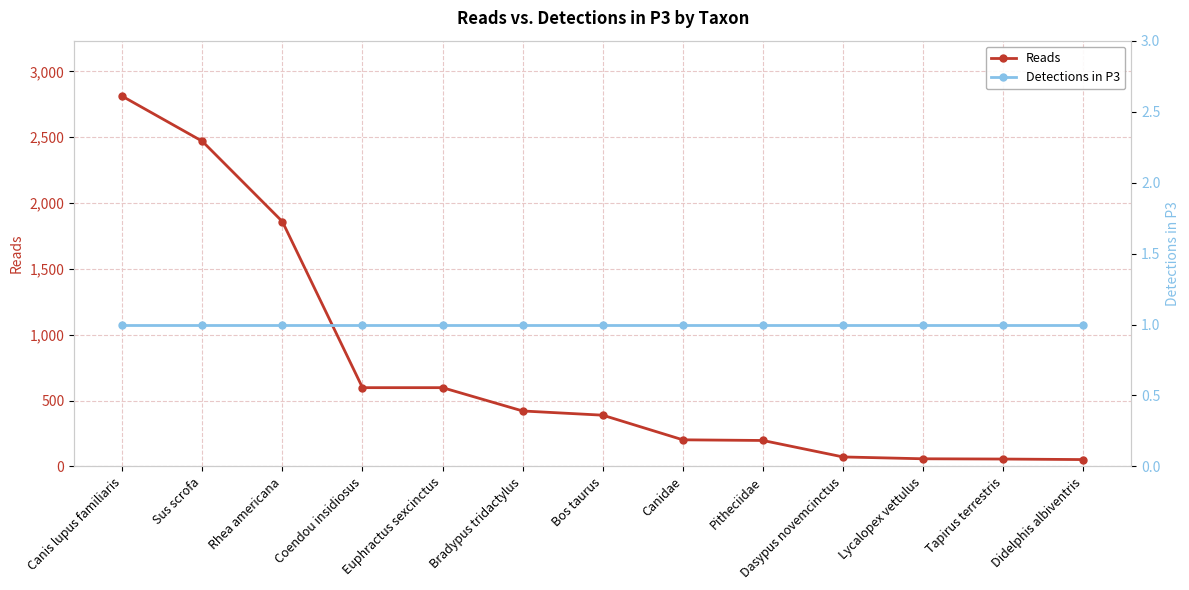

What is the label of the 11th point from the left?

Lycalopex vettulus